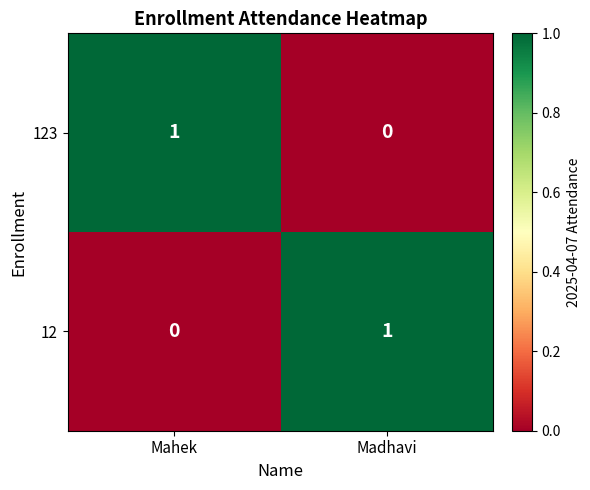

At how many categories does at least one series exceed 0?

2